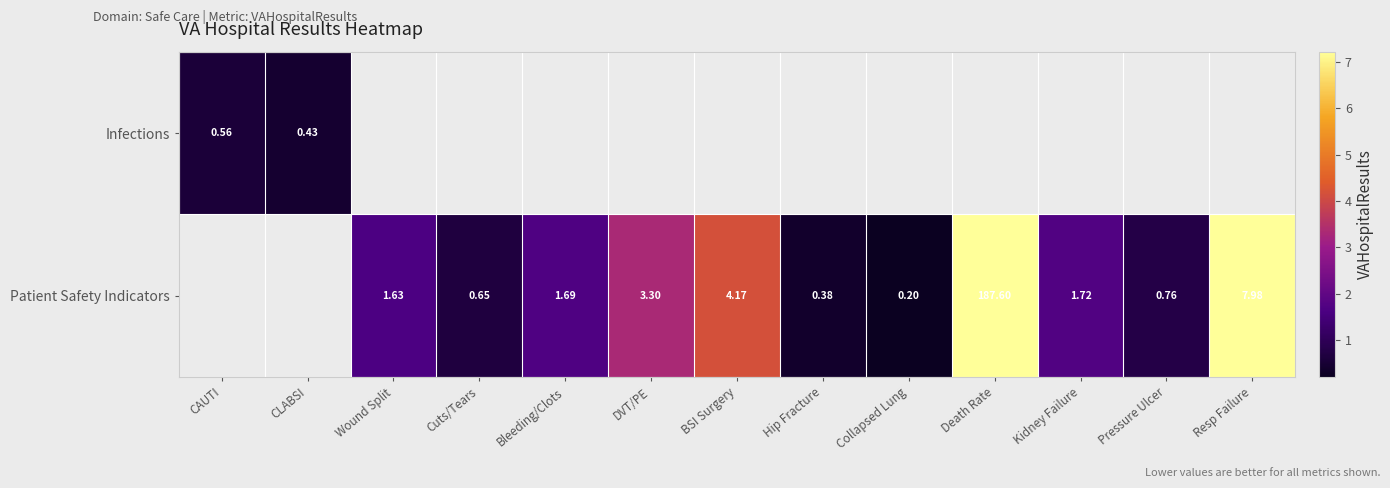

Is the value of Infections at CLABSI greater than the value of Patient Safety Indicators at Bleeding/Clots?

No